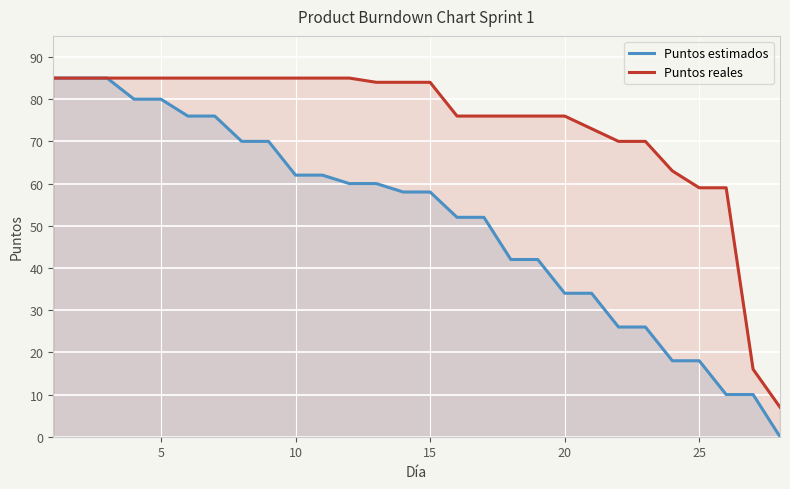

What is the difference between the highest and lowest values at 25?

41